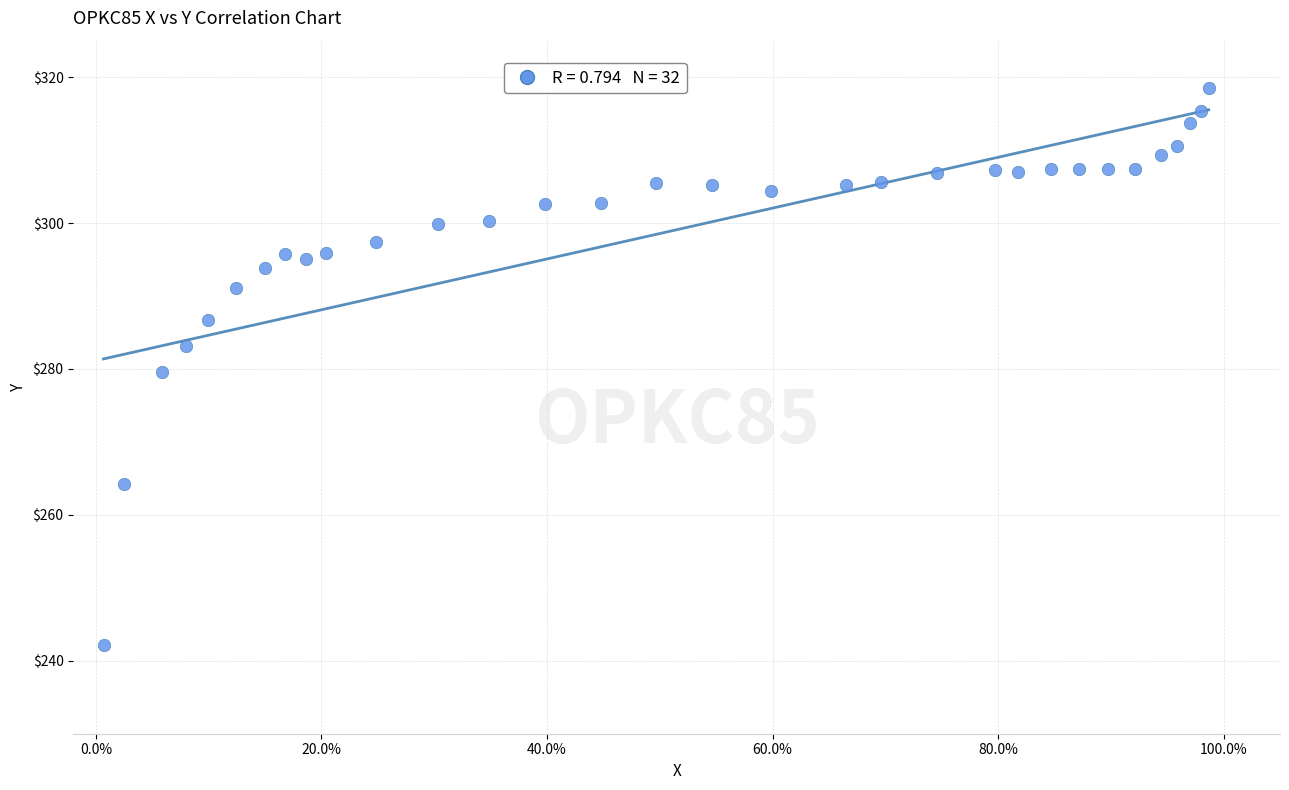

What is the range of Y values (max minus min)?

76.3